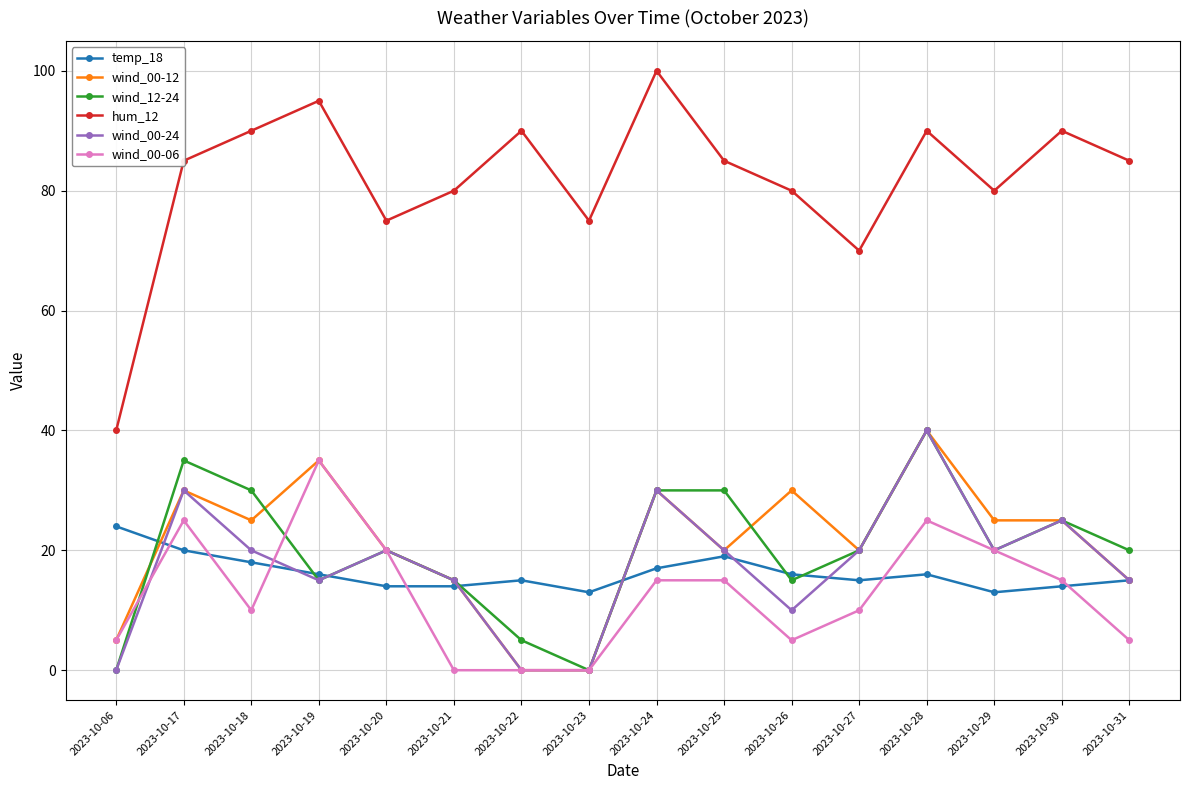

Which series has the largest range (max minus min)?

hum_12